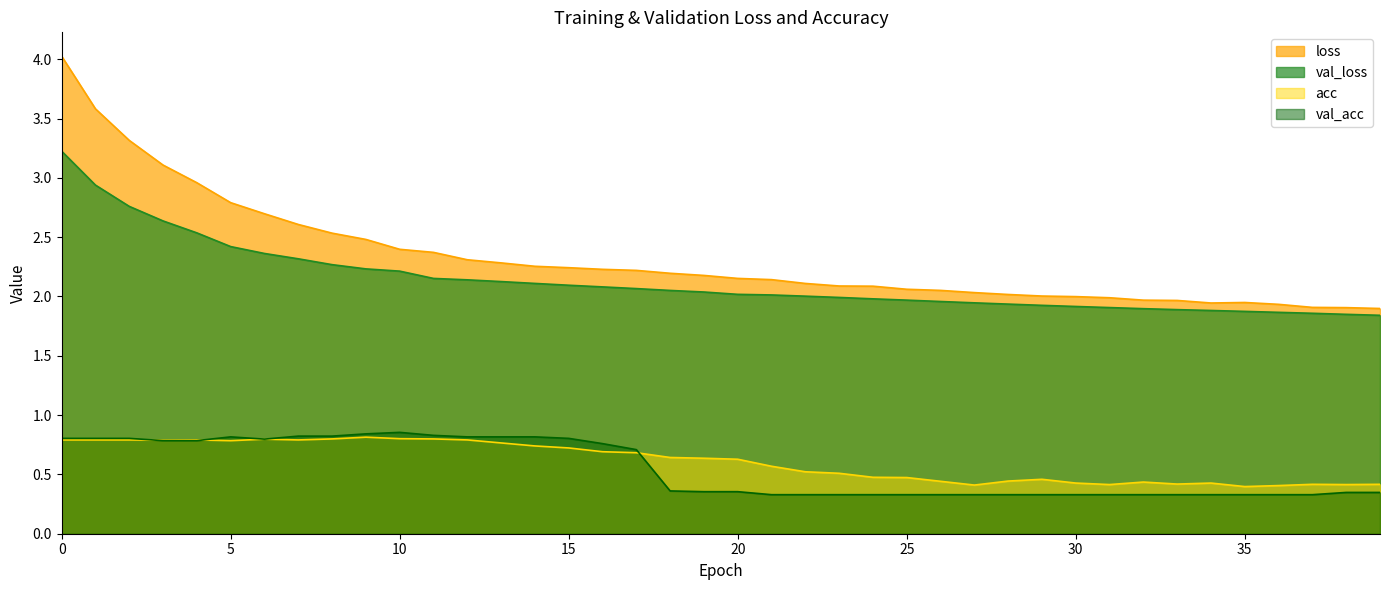

Rank the series by their maximum value, from lowest to highest.

acc, val_acc, val_loss, loss